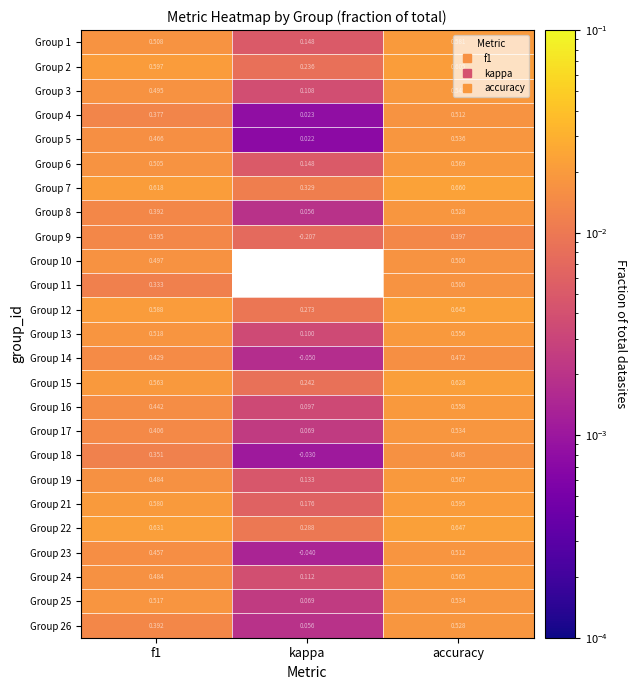

Which category has the highest value in the Group 23 series?

accuracy